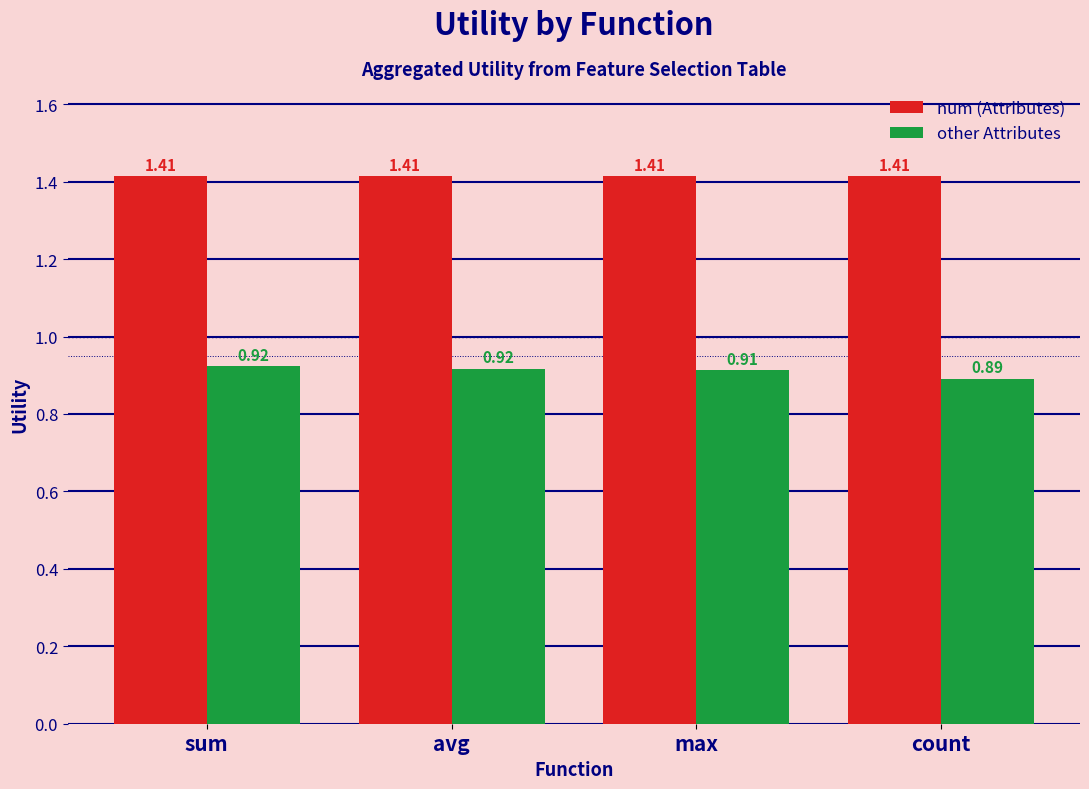

Which category has the lowest value in the other Attributes series?

count